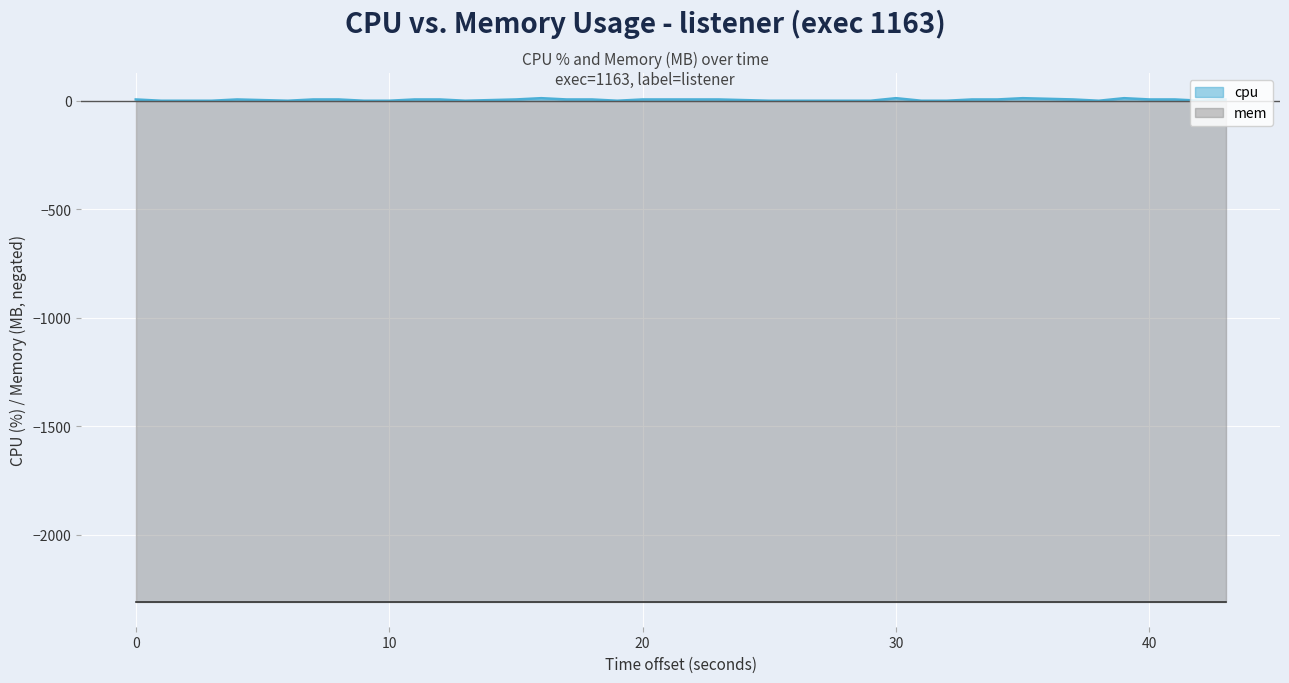

What is the maximum value for mem?

2308.0